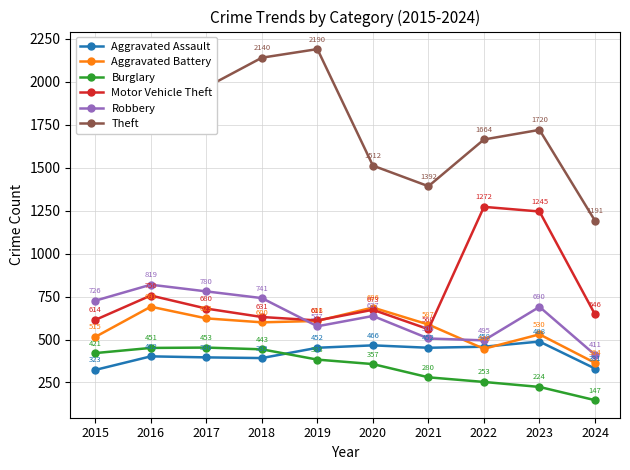

What is the value of the Motor Vehicle Theft point at the 2nd from the left?

756